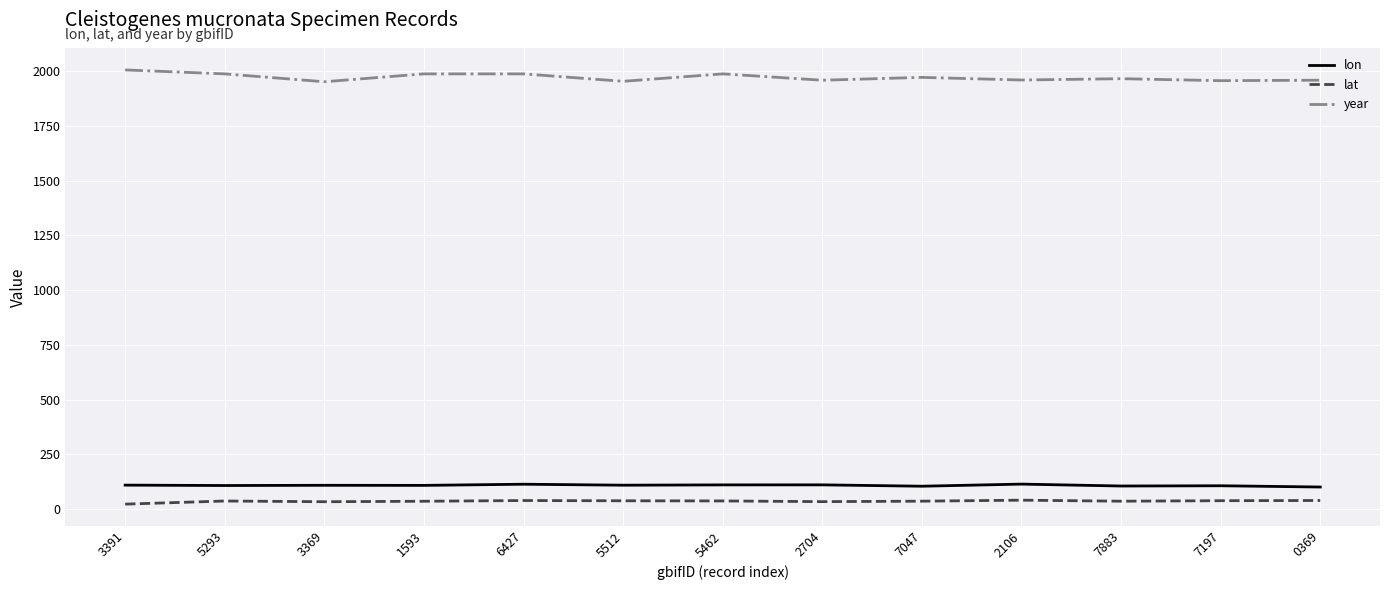

What is the maximum value shown in the chart?

2005.0